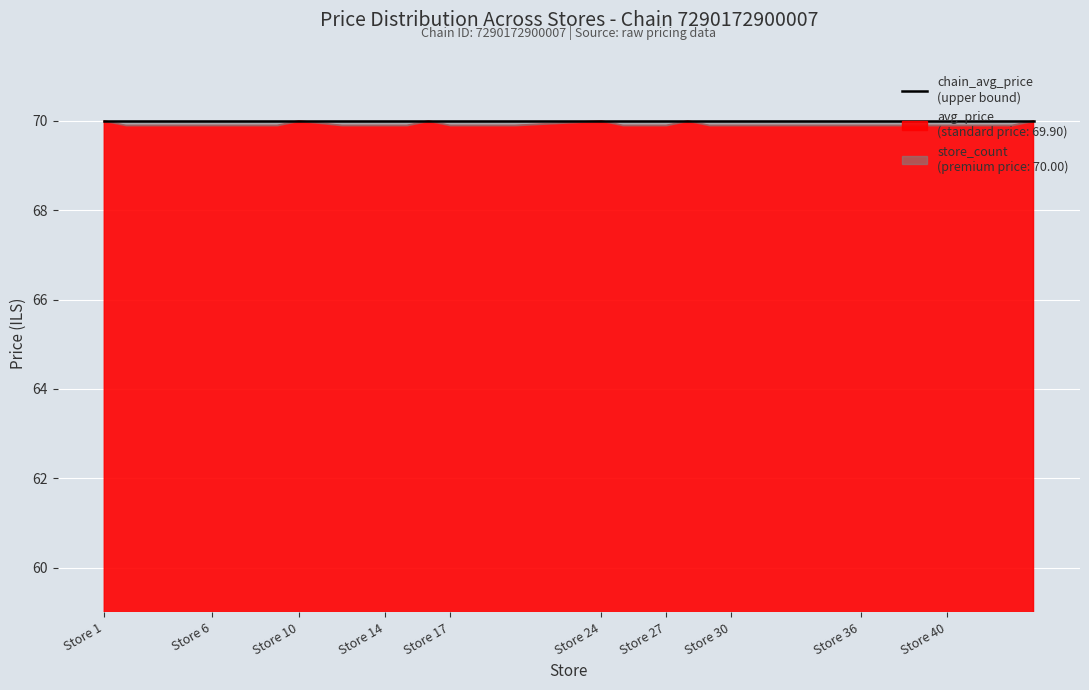

Which category has the highest value across all series?

Store 1